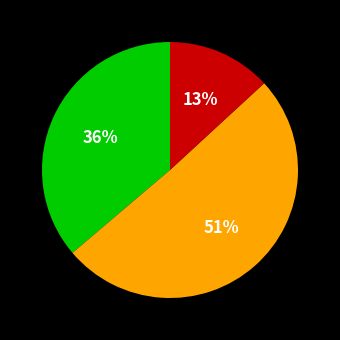

Is there any slice that represents more than half of the pie?

Yes